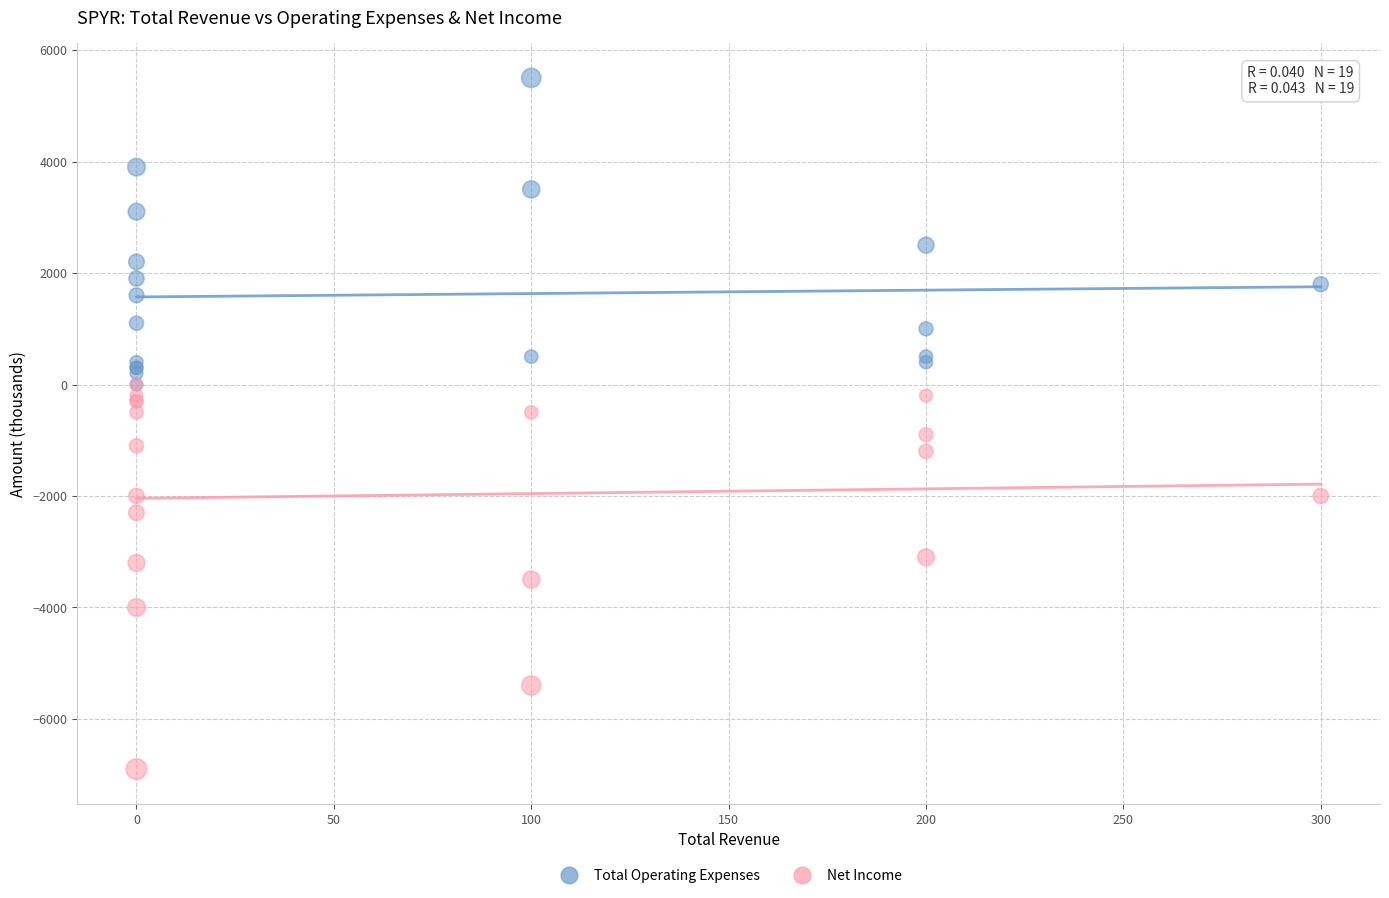

What are all the series names shown in the legend?

Total Operating Expenses, Net Income